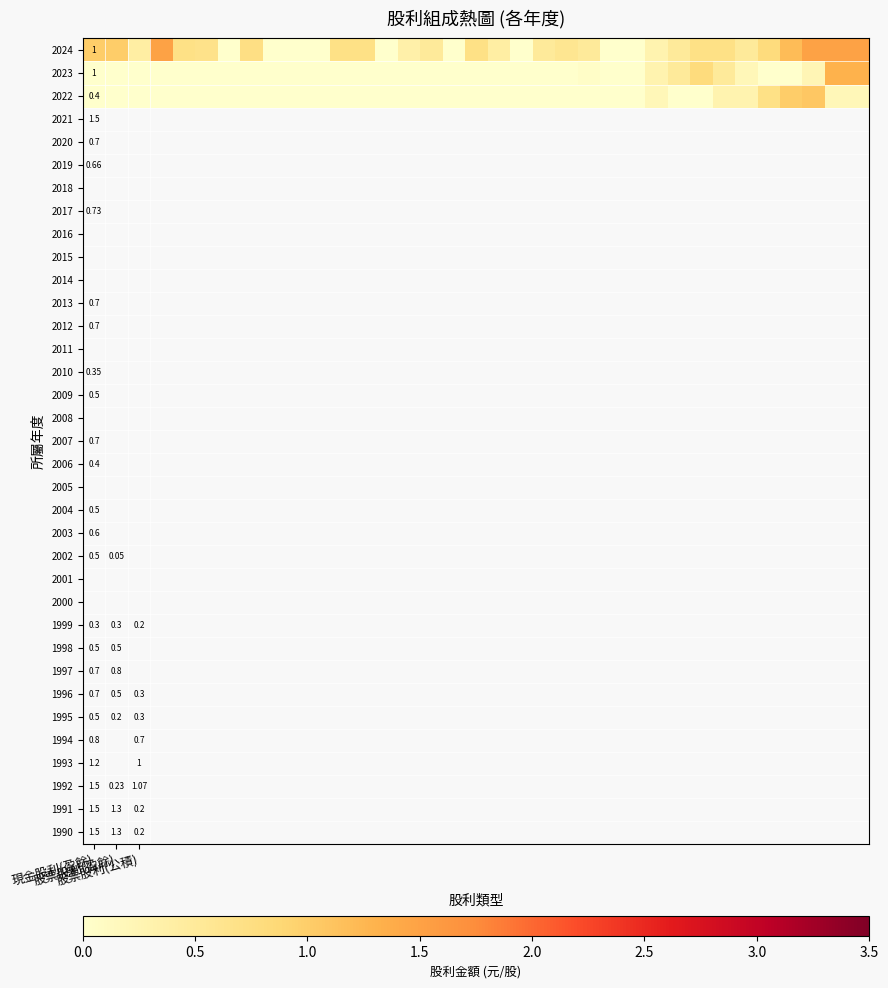

List the series in order of their peak value, highest first.

2024, 2023, 2022